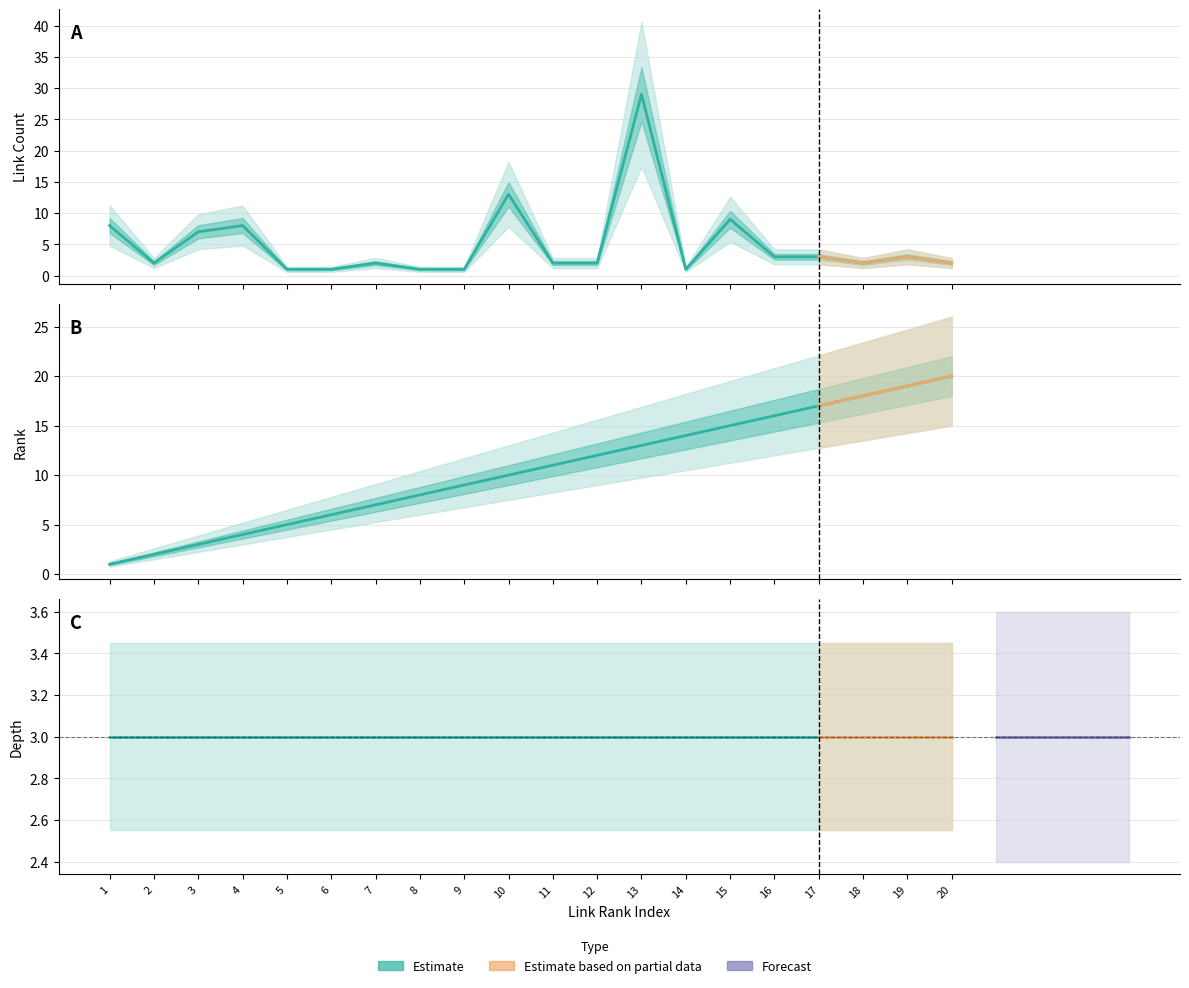

At how many categories does at least one series exceed 16?

5